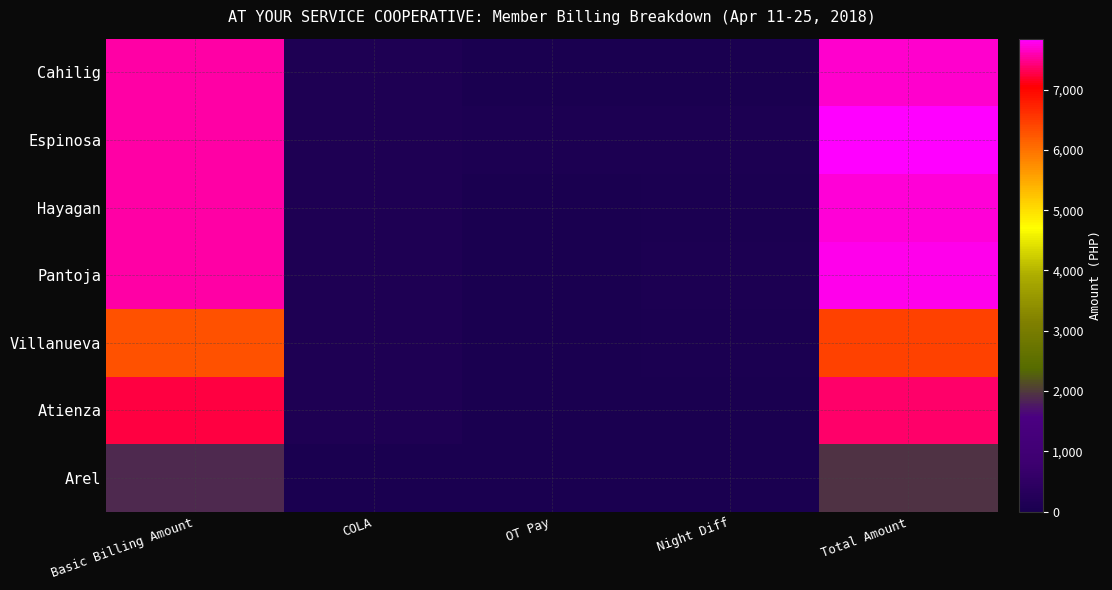

At how many categories does at least one series exceed 4617?

2